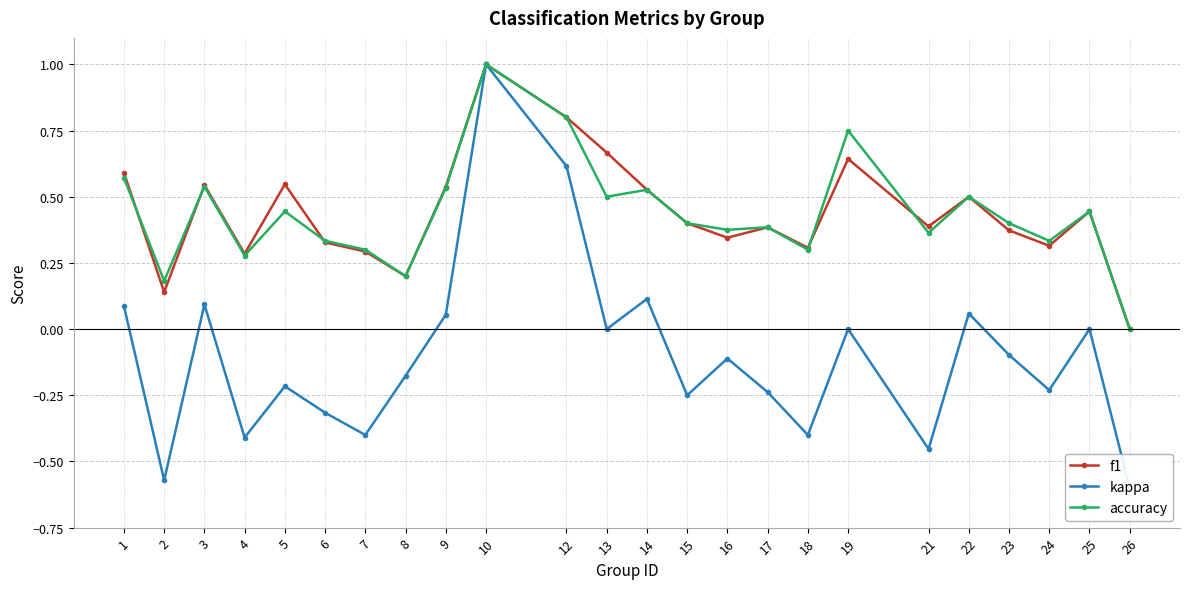

How many series are shown in this chart?

3